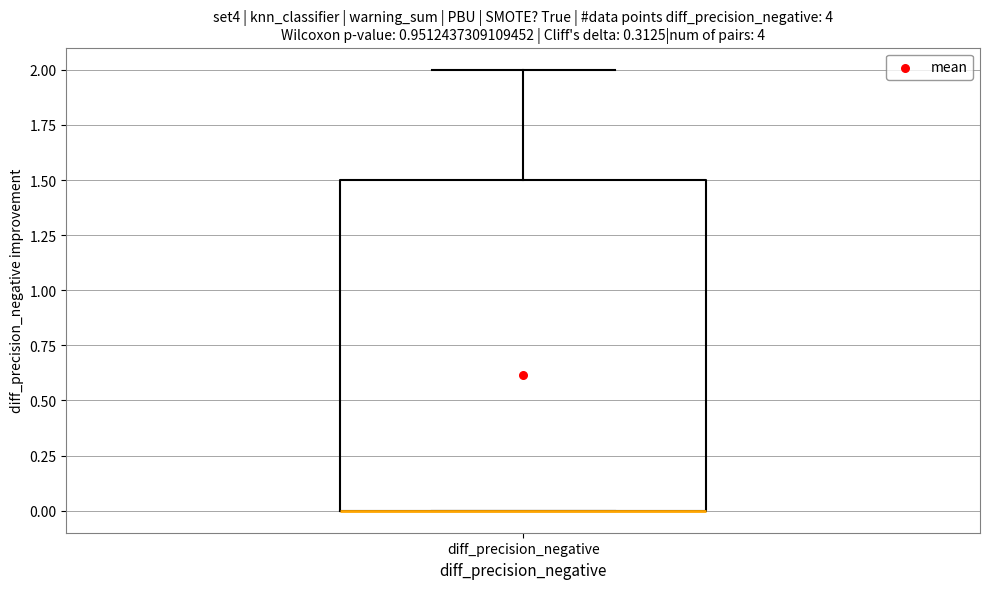

Transcribe this box plot: give where the median line is, the range the box spans, and where the two whiskers end, as read against the y-axis. The values are not printed on the chart, so give them approximately, as read against the axis.

median 0.0 (drawn on the box's lower edge), box 0.0 to 1.5, whiskers 0.0 to 2.0